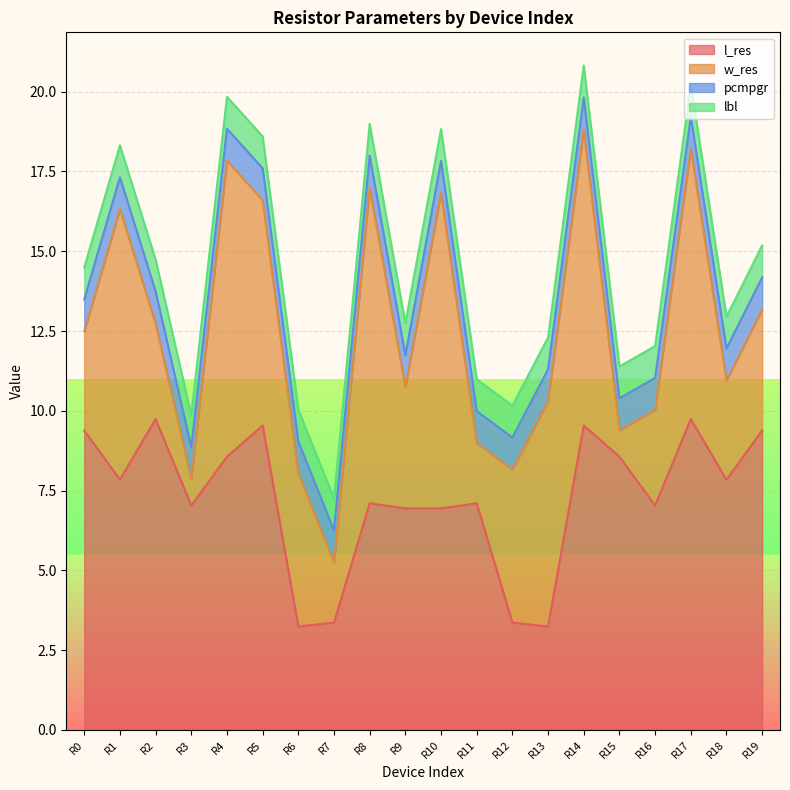

The value of w_res at R5 is 7.1. True or false?

True